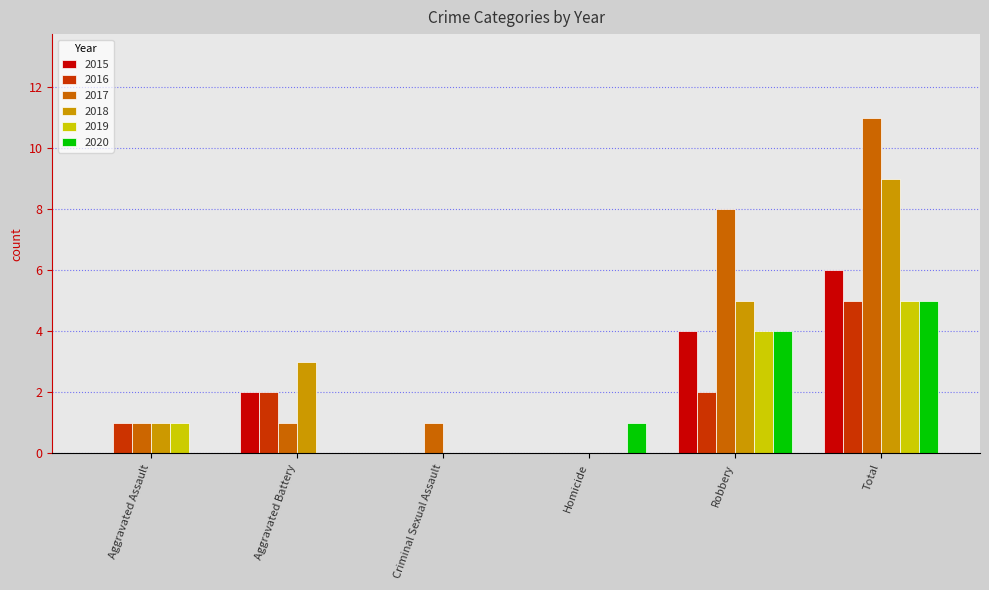

Which category has the highest value across all series?

Total